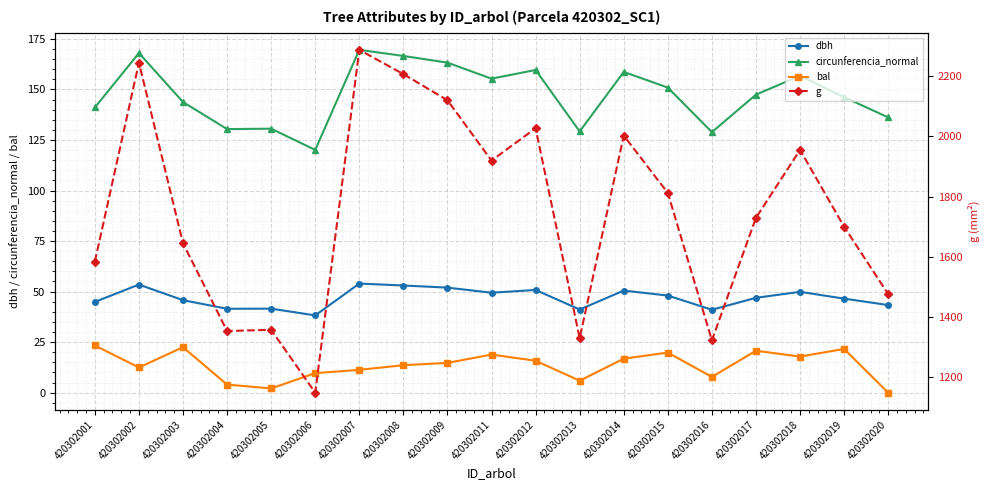

Where is the first local maximum for circunferencia_normal?

420302002